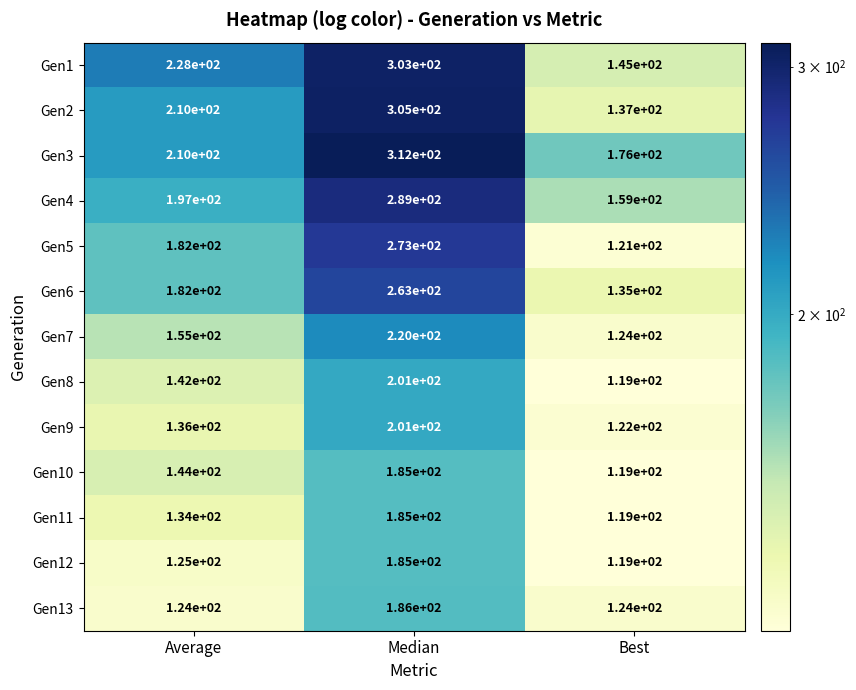

What is the difference between the highest and lowest values at Average?

104